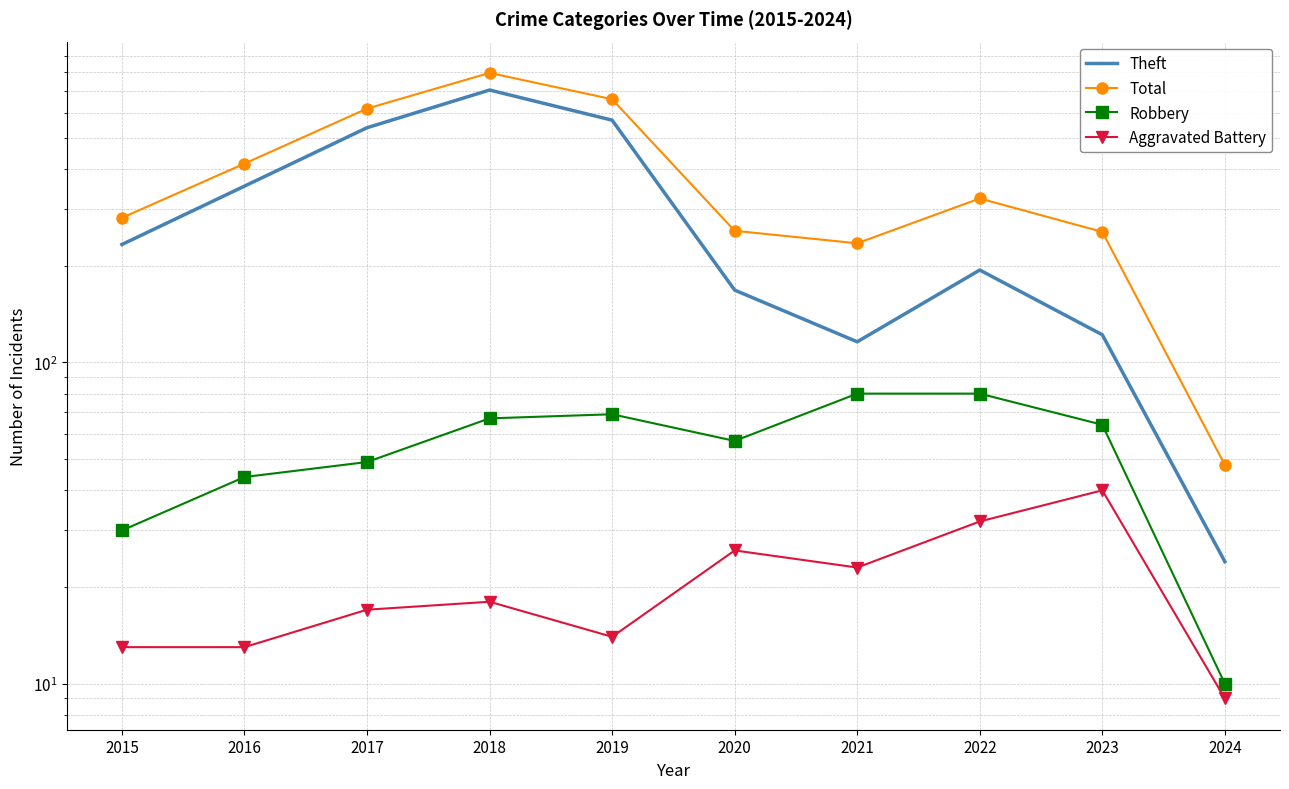

True or false: Total has more than 0 points higher than both neighbors.

True